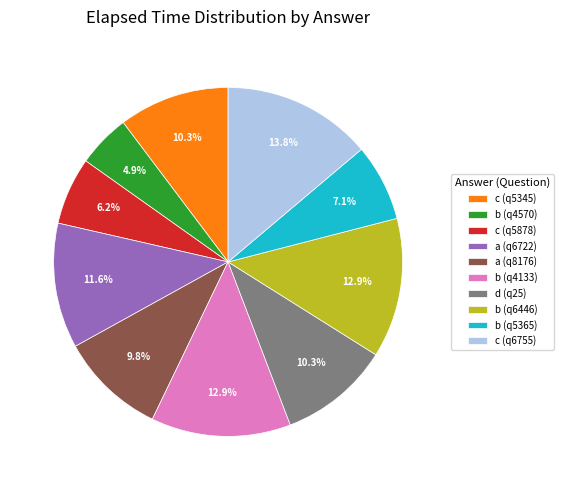

Does any single category account for the majority?

No